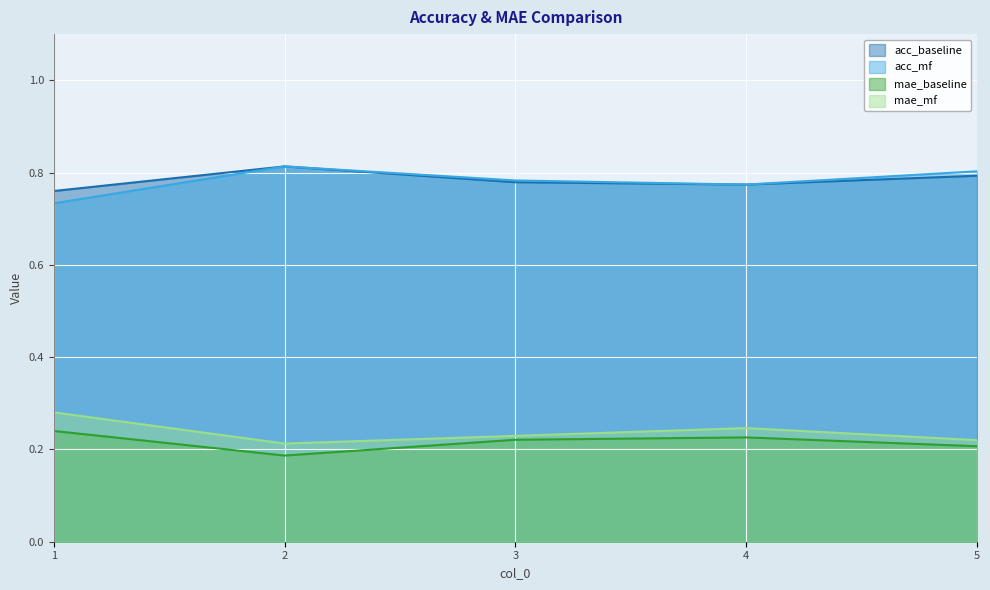

How many data points does each series have?

5